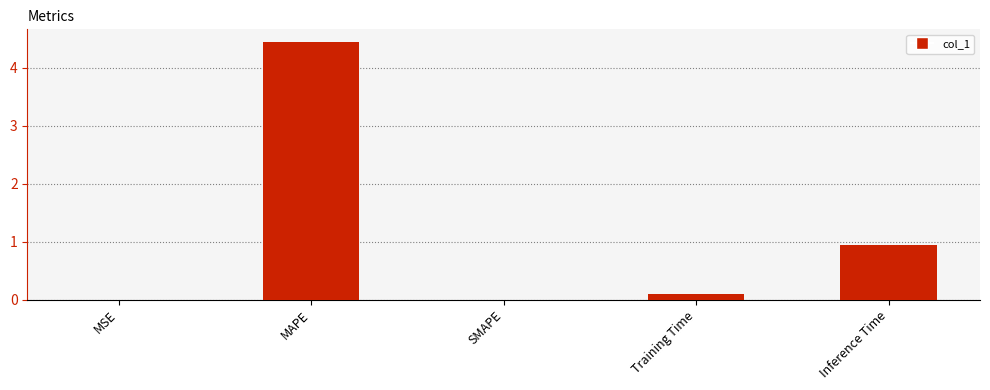

What is the greatest value displayed?

4.4